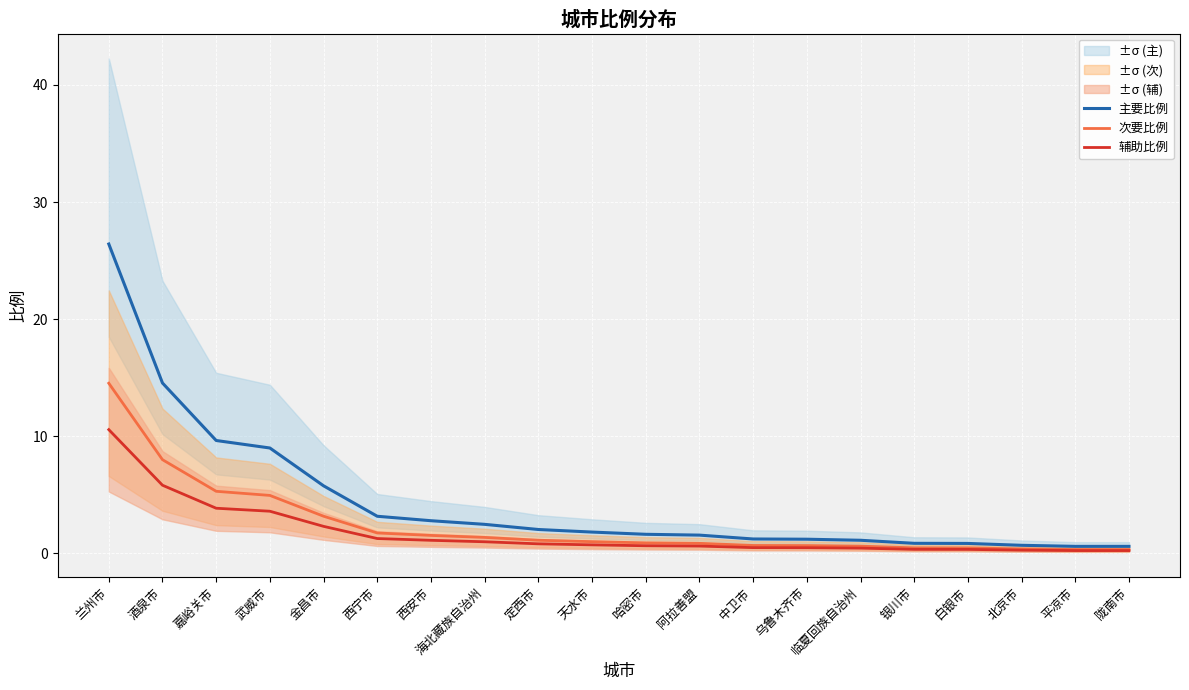

True or false: 辅助比例 has a value of 3.9 at 嘉峪关市.

True